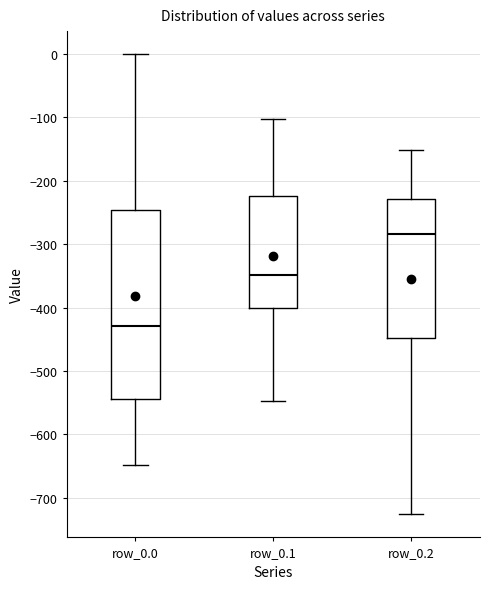

Where does the lower whisker of the box for row_0.1 end on the y-axis? The values are not printed on the chart, so give them approximately, as read against the axis.

-550